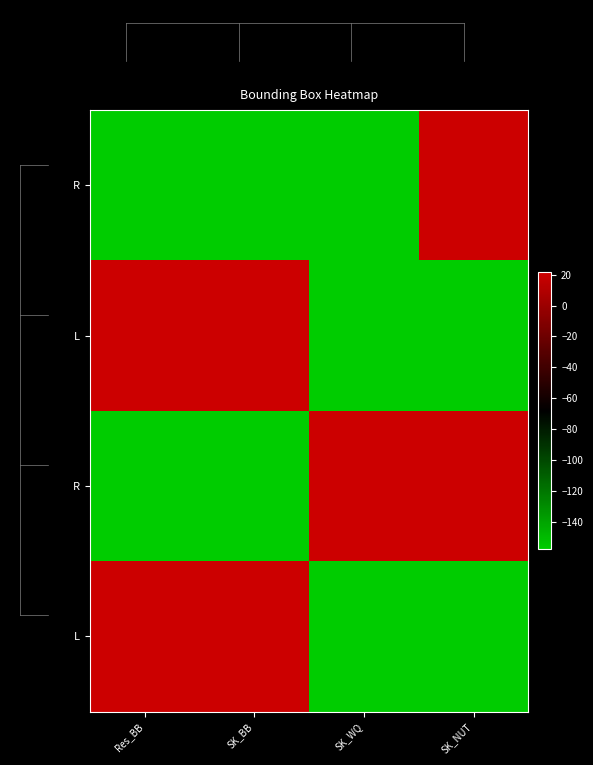

What is the total value across all series at Res_BB?

-272.7